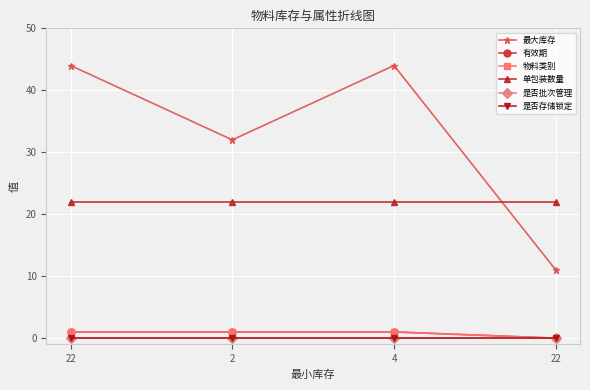

What is the greatest value displayed?

44